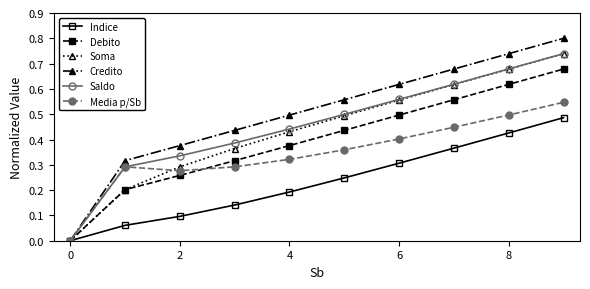

How many lines are shown in the chart?

6